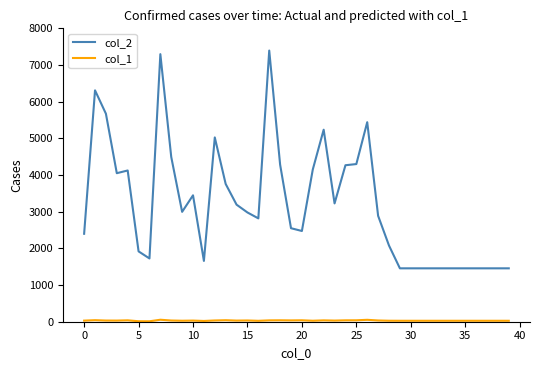

Which series has the widest spread of values?

col_2